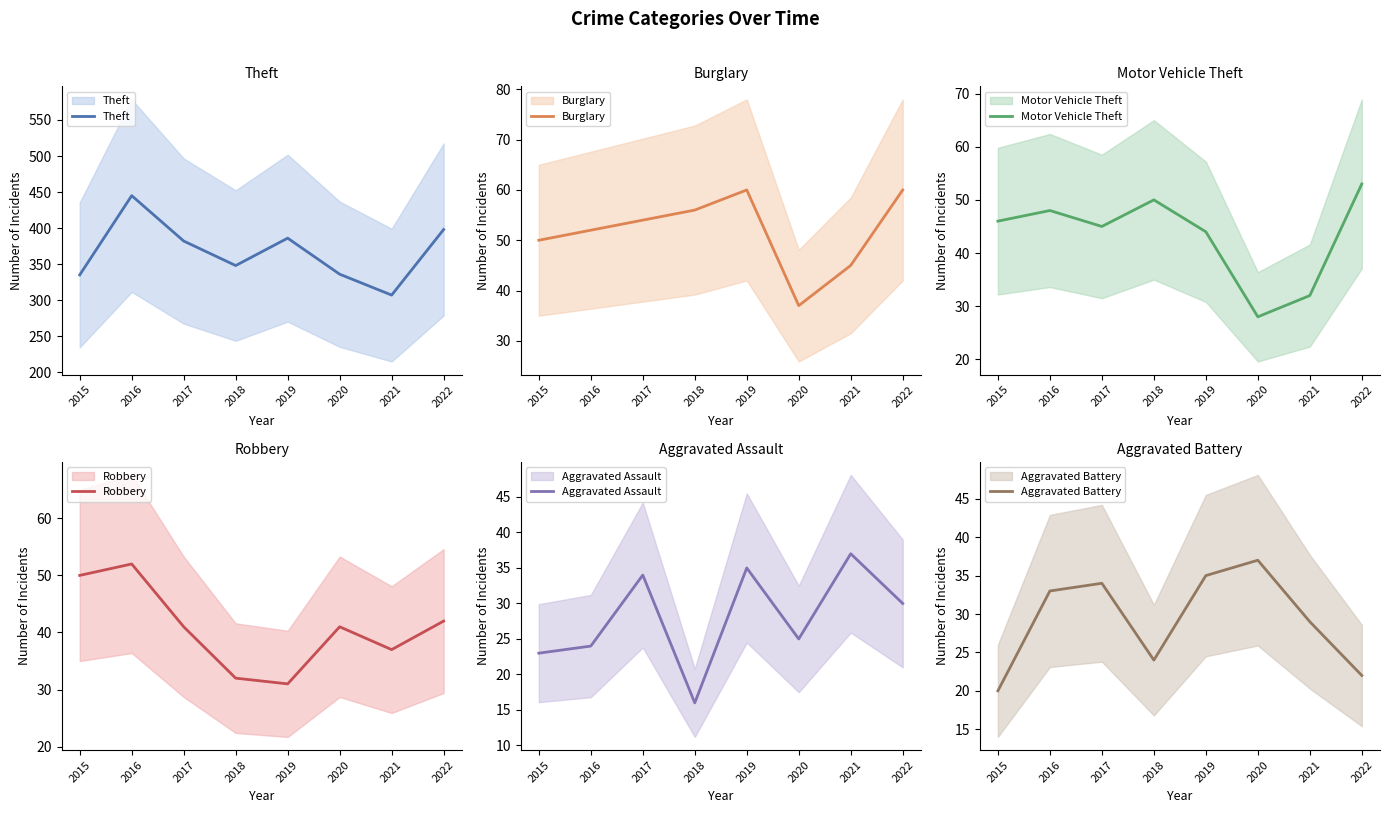

Which series has the largest total across all categories?

Theft